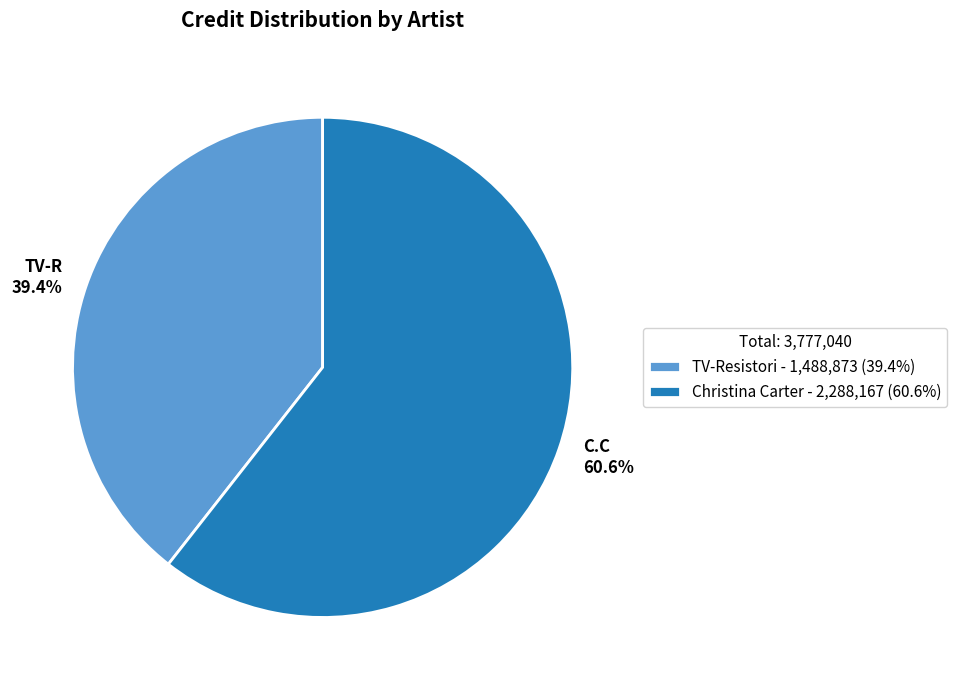

What is the total percentage of TV-R and C.C?

100.0%